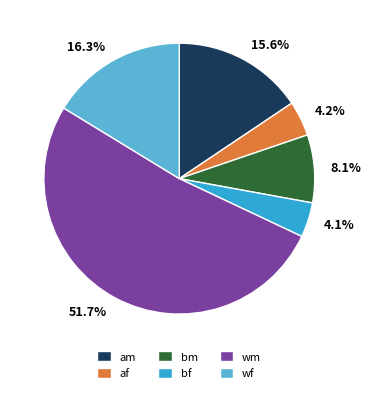

Count the number of slices in the pie.

6